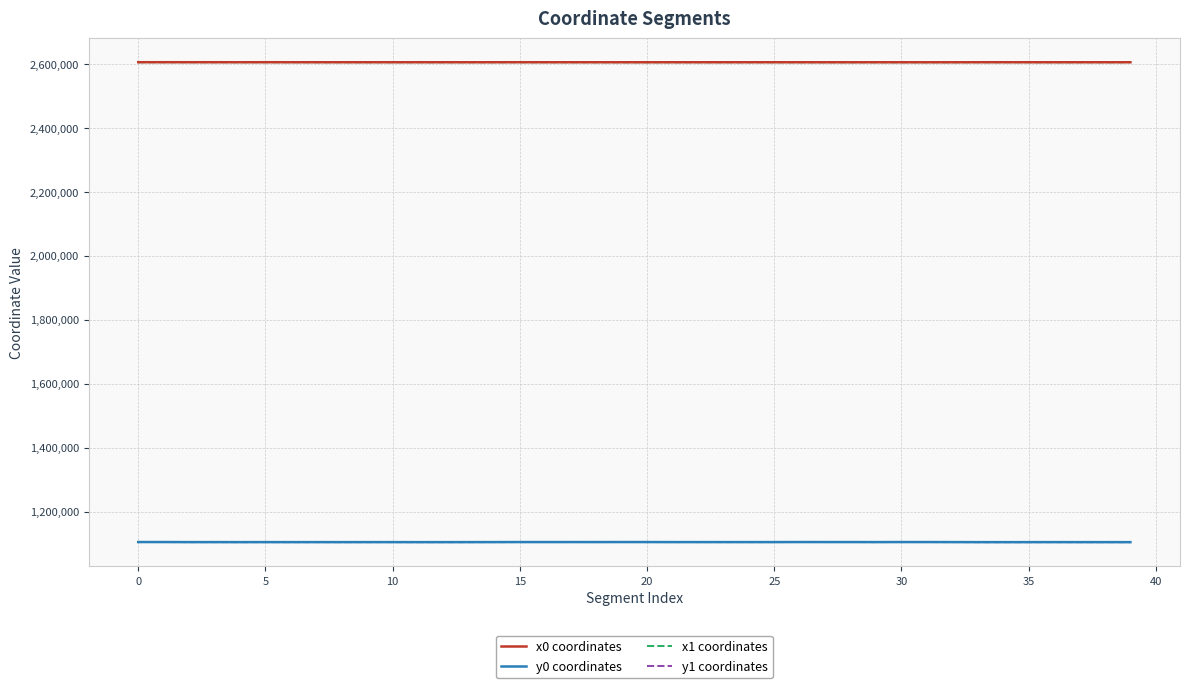

True or false: y0 coordinates and x1 coordinates intersect in this chart.

False